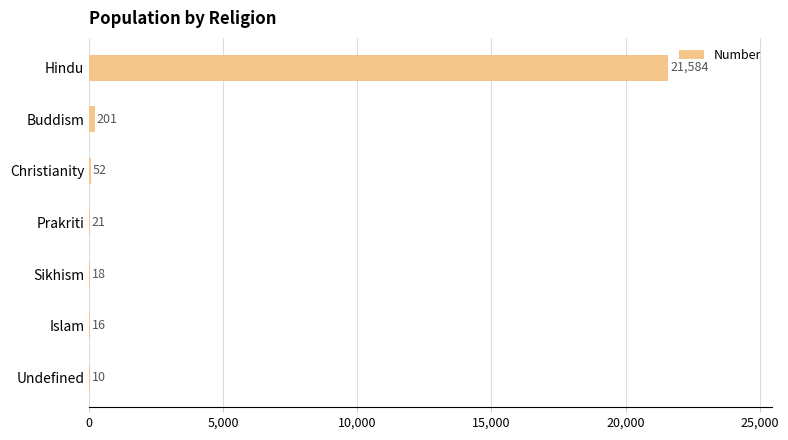

Reading bottom to top, list all the values displayed in this chart.

Undefined=10	Islam=16	Sikhism=18	Prakriti=21	Christianity=52	Buddism=201	Hindu=21584